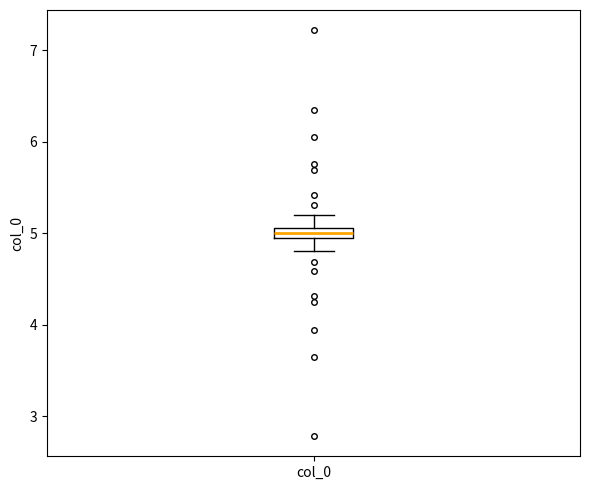

Where does the upper whisker of the box for col_0 end on the y-axis? The values are not printed on the chart, so give them approximately, as read against the axis.

5.2